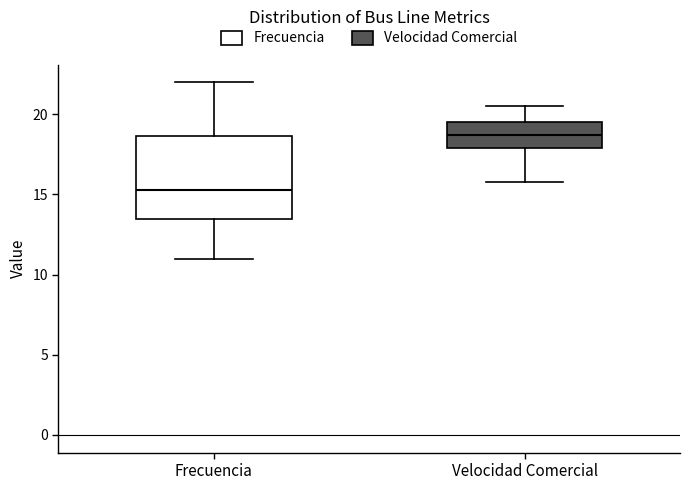

Which box's median line is the lowest?

Frecuencia